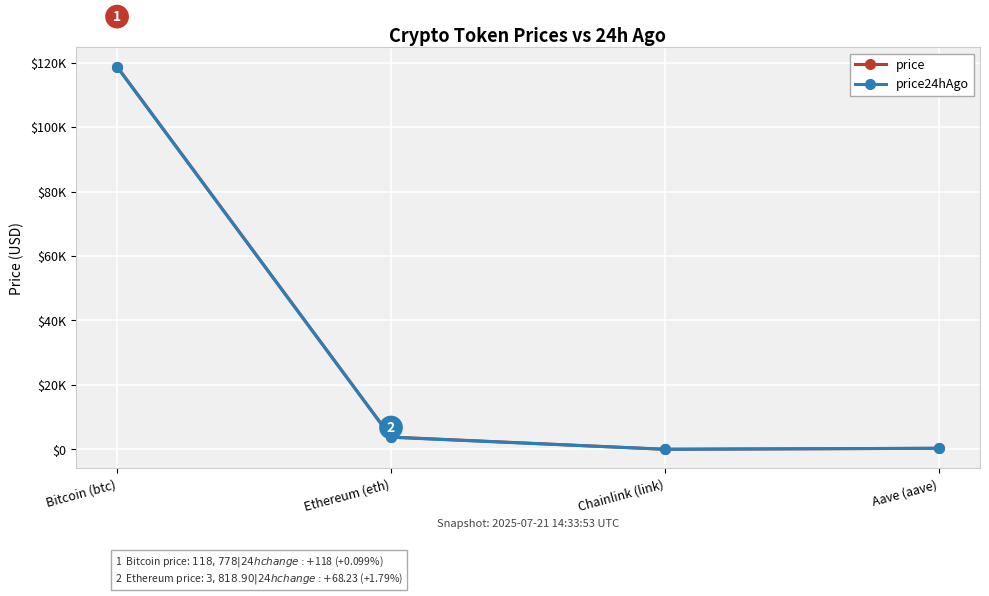

True or false: price has more than 0 interior local peaks.

False